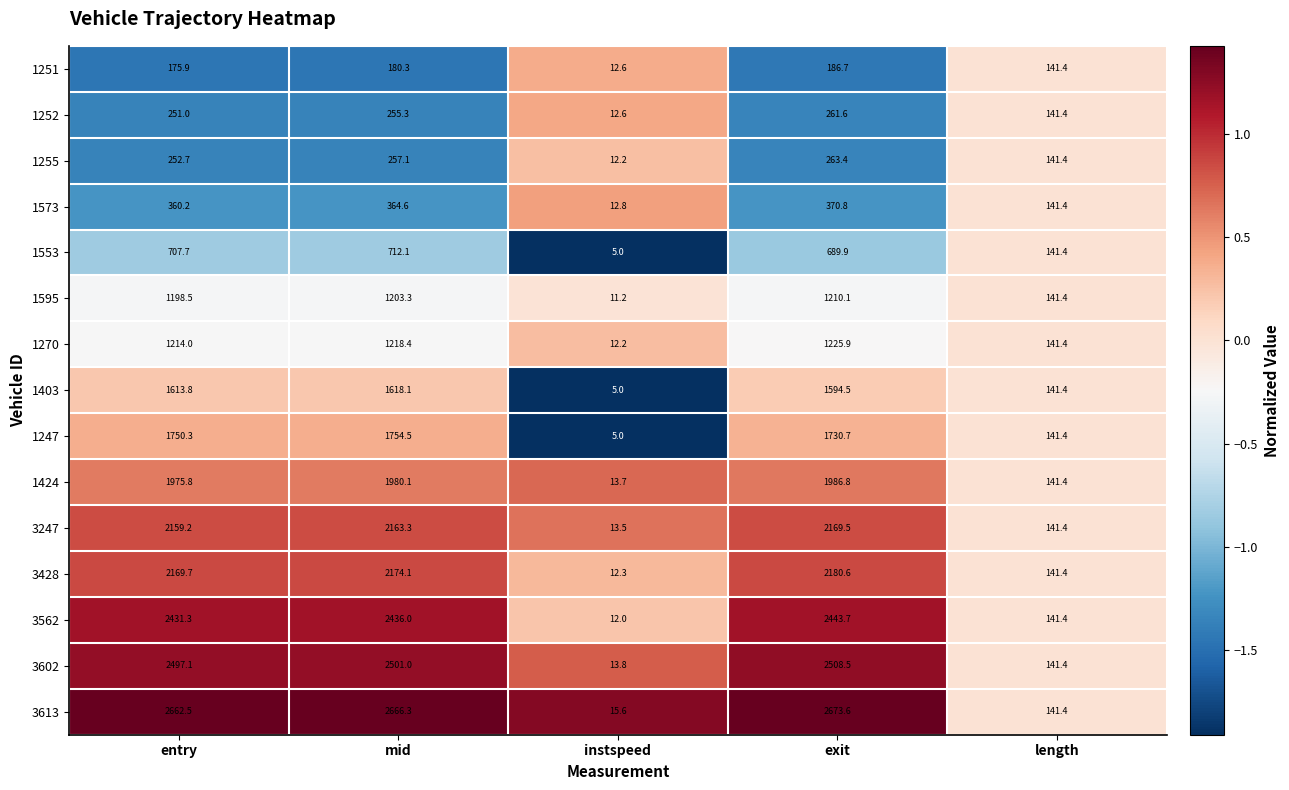

What is the highest value of the 1595 series?

1210.1